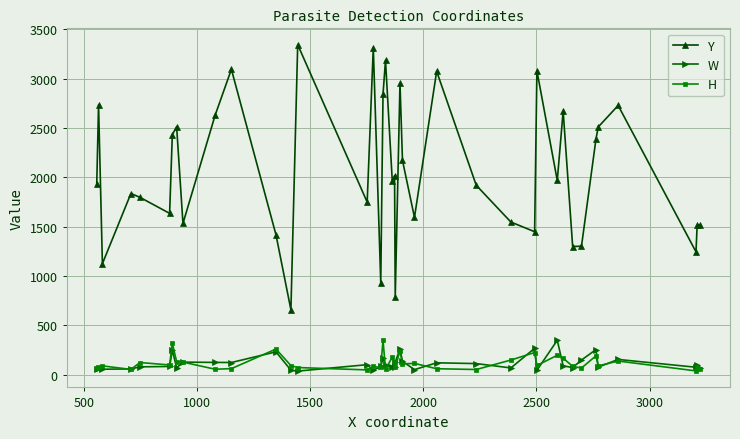

Which series has the largest total across all categories?

Y